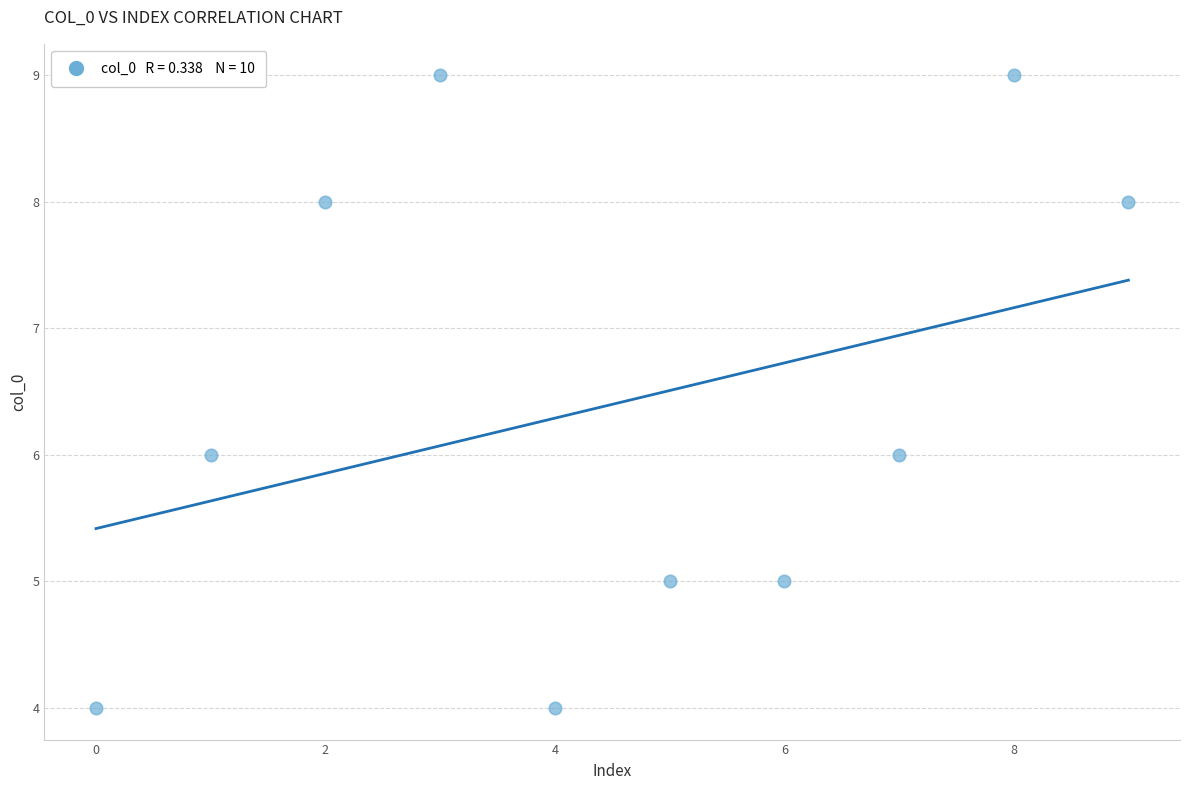

What is the range of Y values (max minus min)?

5